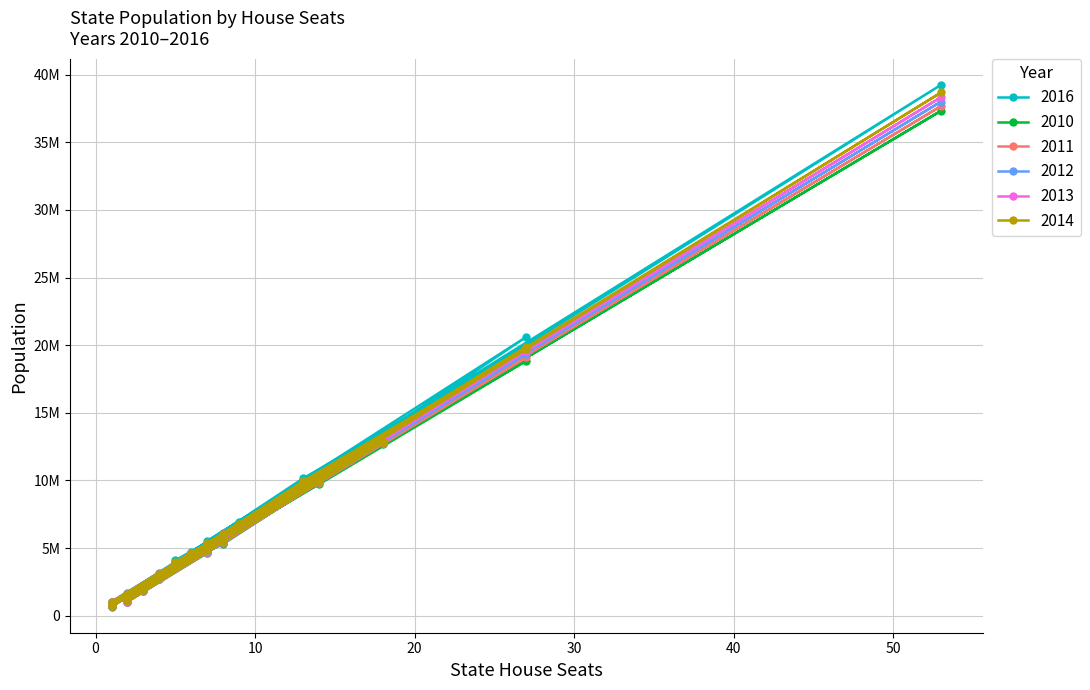

True or false: 2011 and 2012 cross at least once.

False